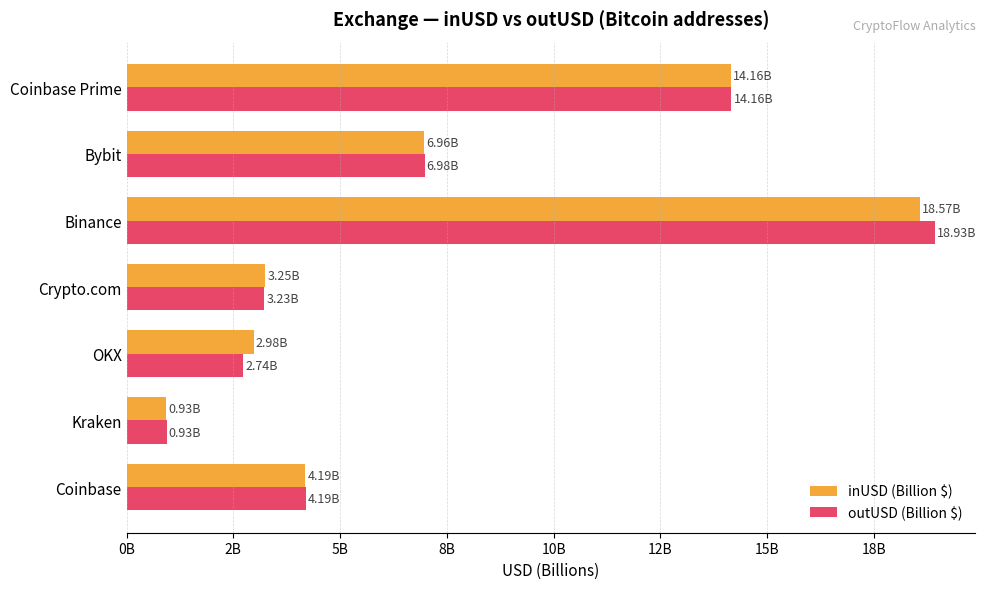

What is the minimum value for inUSD (Billion $)?

0.9